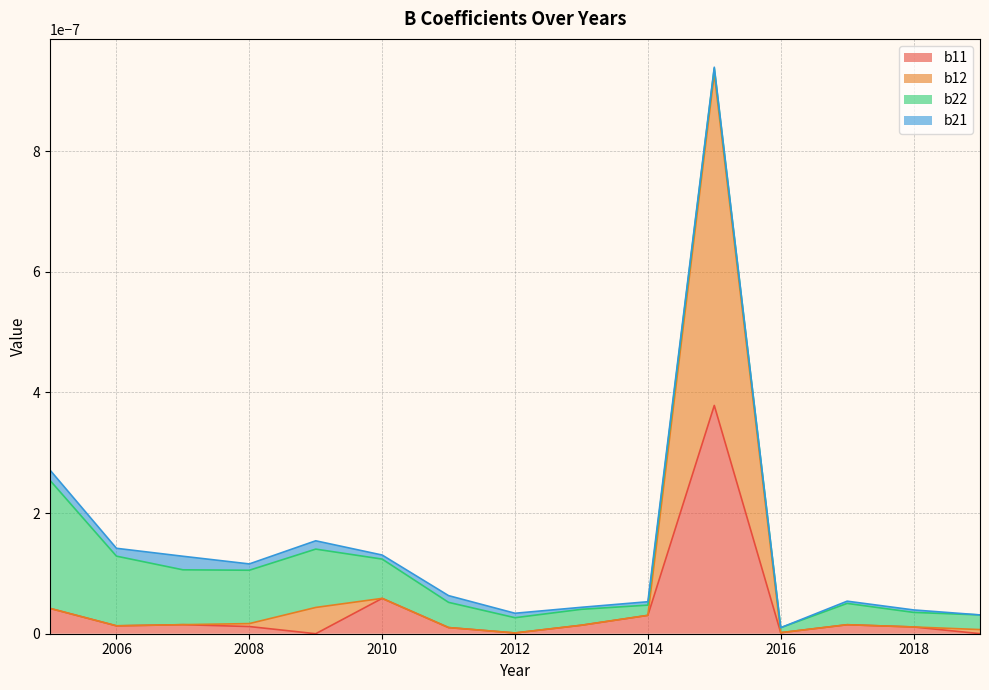

How many categories are shown in the chart?

15